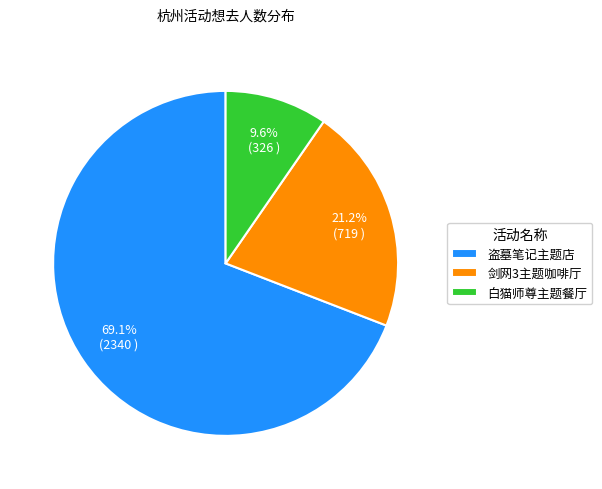

How many segments does this pie chart have?

3